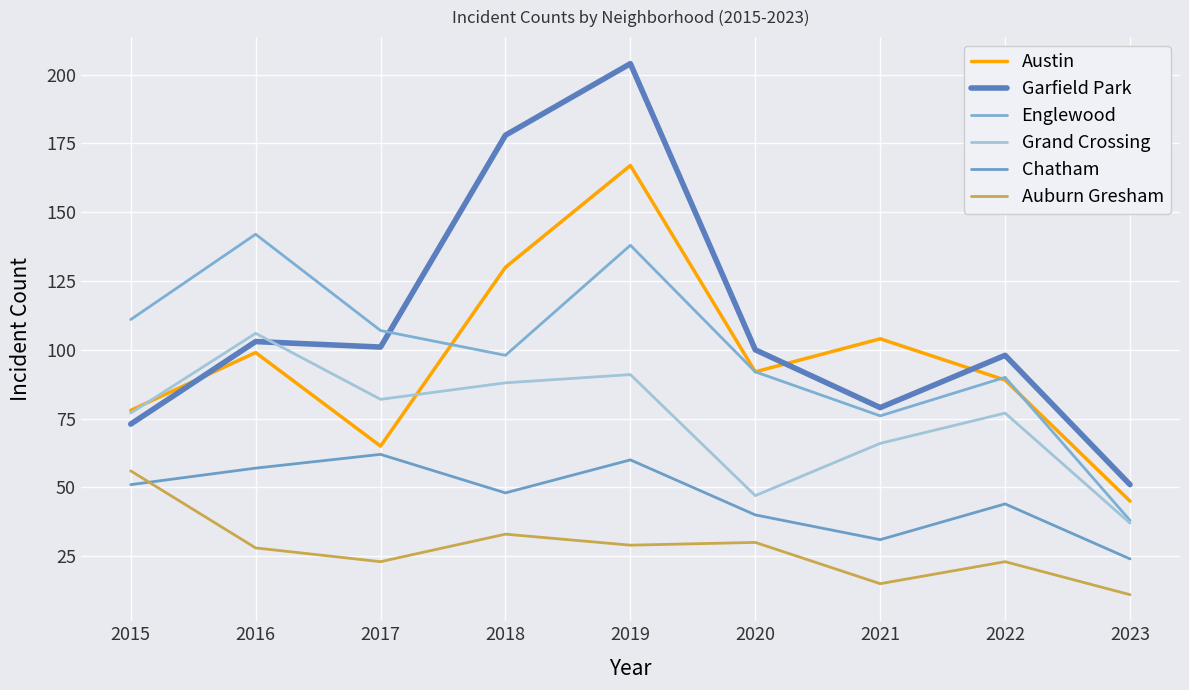

Does the chart display data point markers on the line(s)?

No